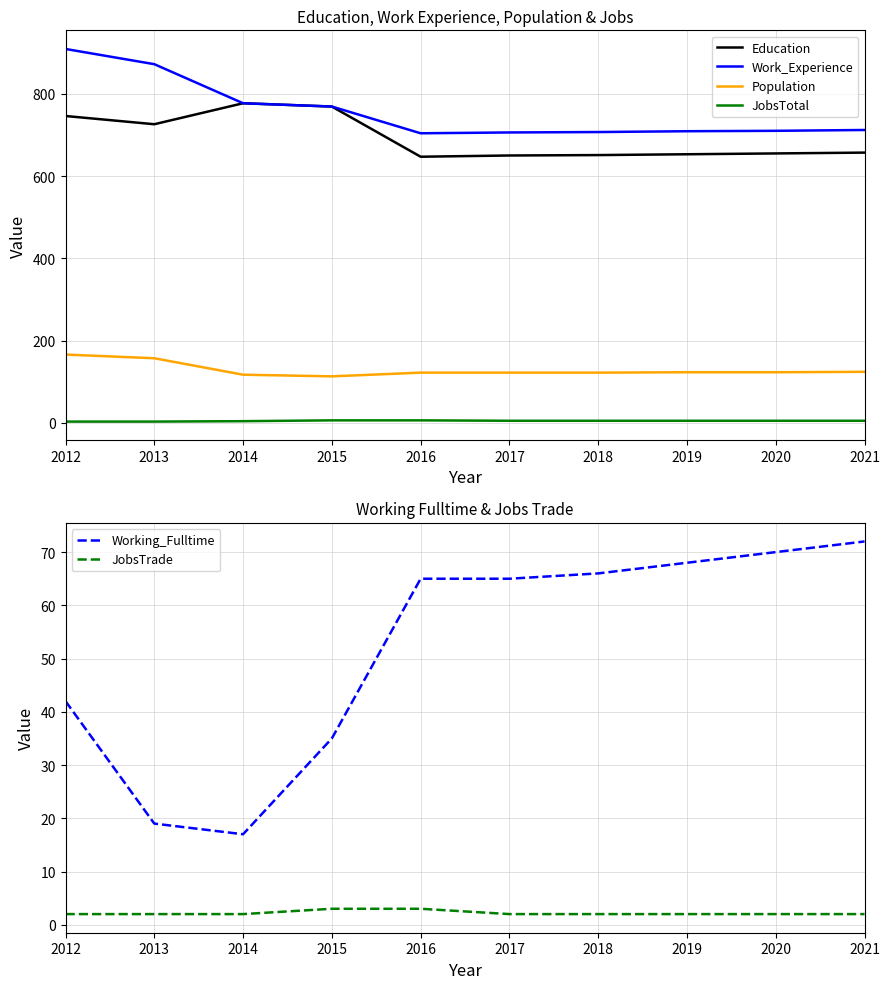

Count the JobsTotal values in the range 4 to 5.

6